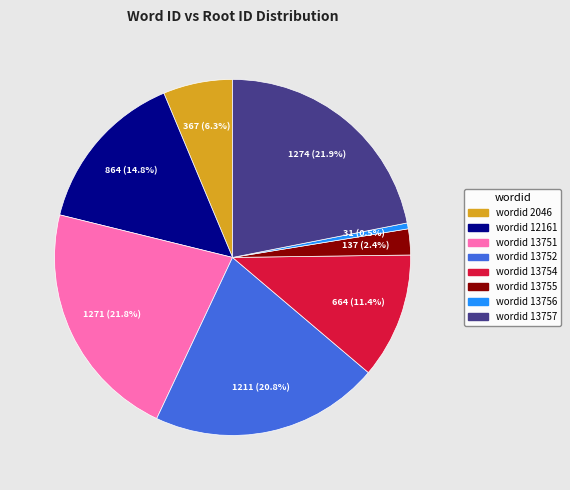

How many slices are in this pie chart?

8